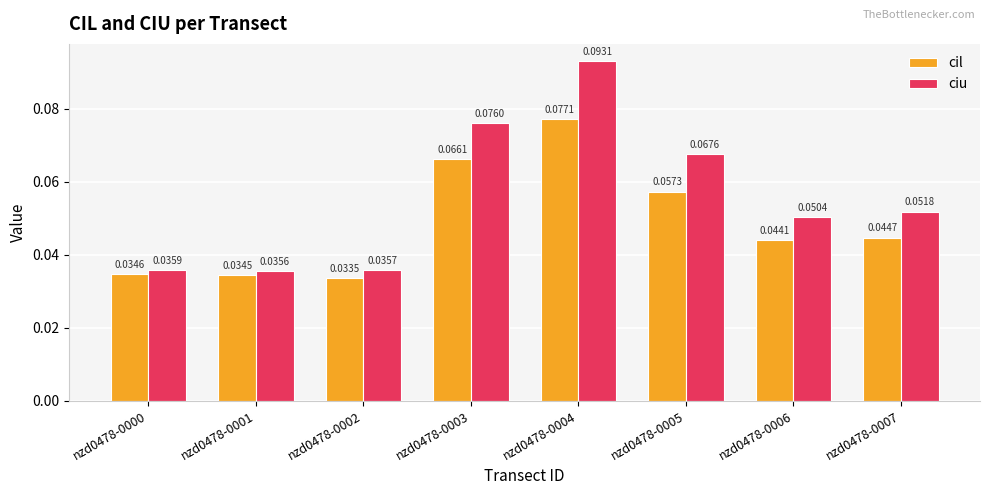

At which category is the sum across all series the highest?

nzd0478-0004